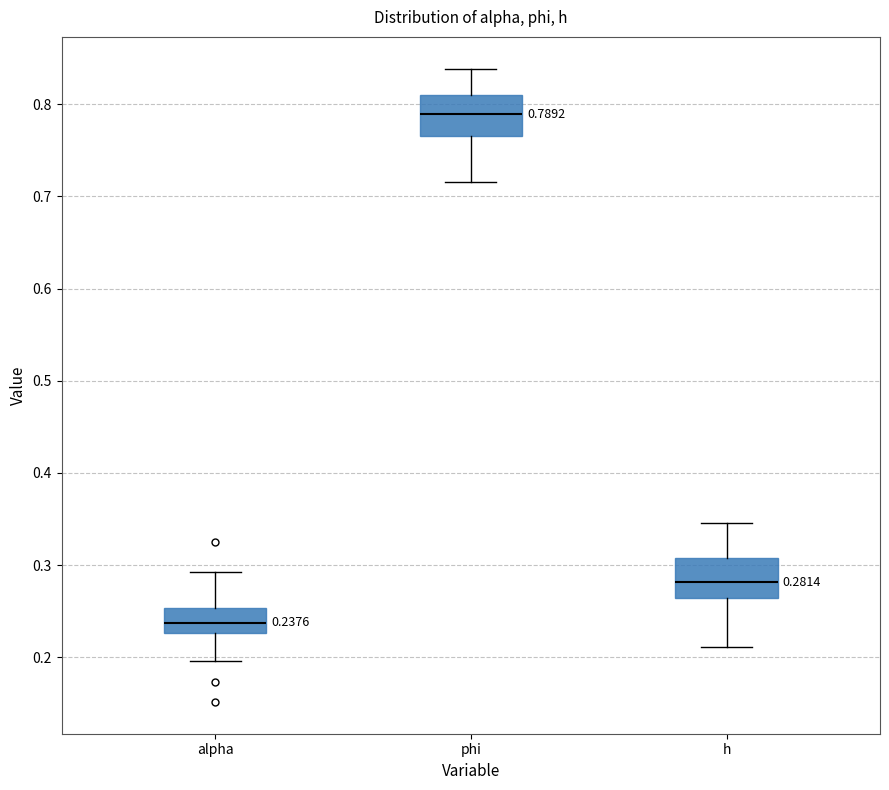

Which box's median line is the lowest?

alpha